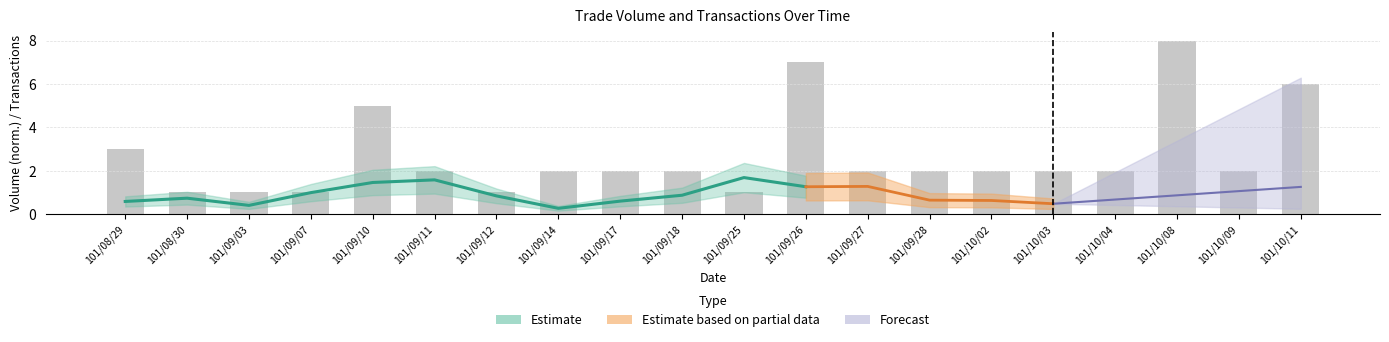

List the labels in order of value, largest first.

101/10/08, 101/09/26, 101/10/11, 101/09/10, 101/08/29, 101/09/11, 101/09/14, 101/09/17, 101/09/18, 101/09/27, 101/09/28, 101/10/02, 101/10/03, 101/10/04, 101/10/09, 101/08/30, 101/09/03, 101/09/07, 101/09/12, 101/09/25